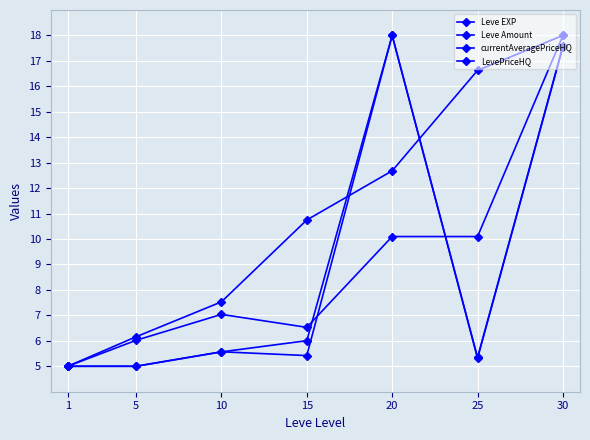

Is this an area chart (filled region under the line)?

No